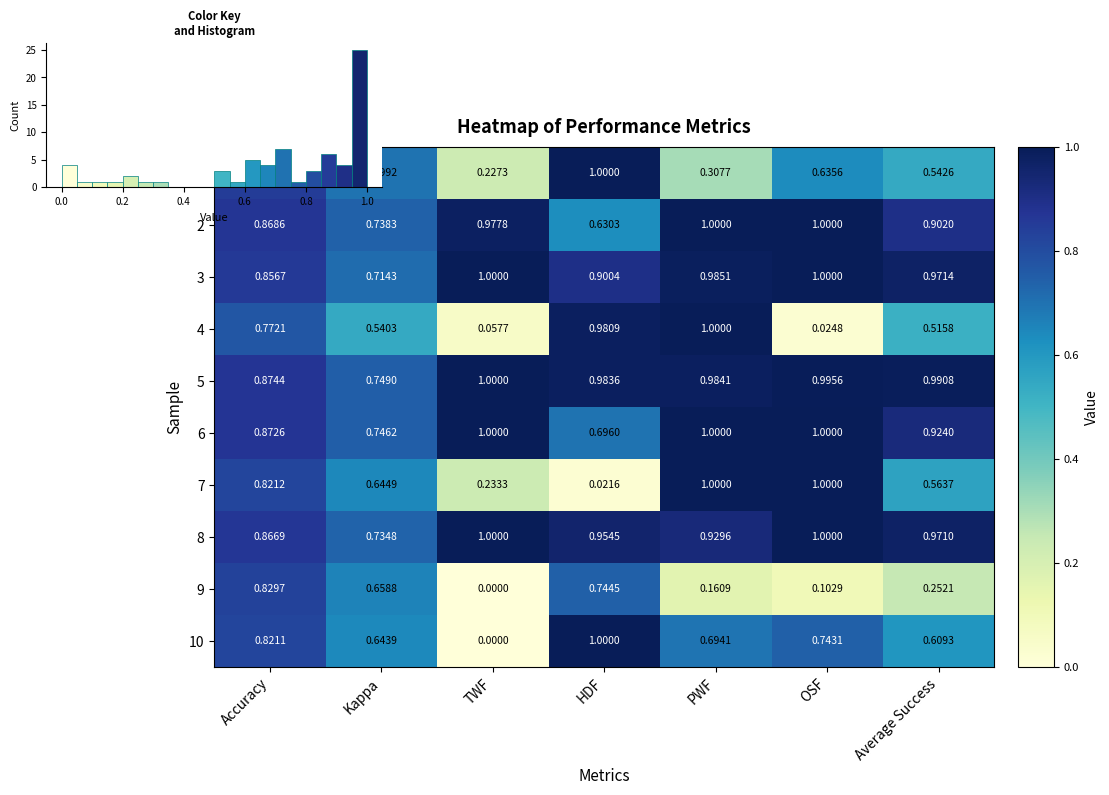

Is the value of 3 at Average Success greater than the value of 8 at Kappa?

Yes